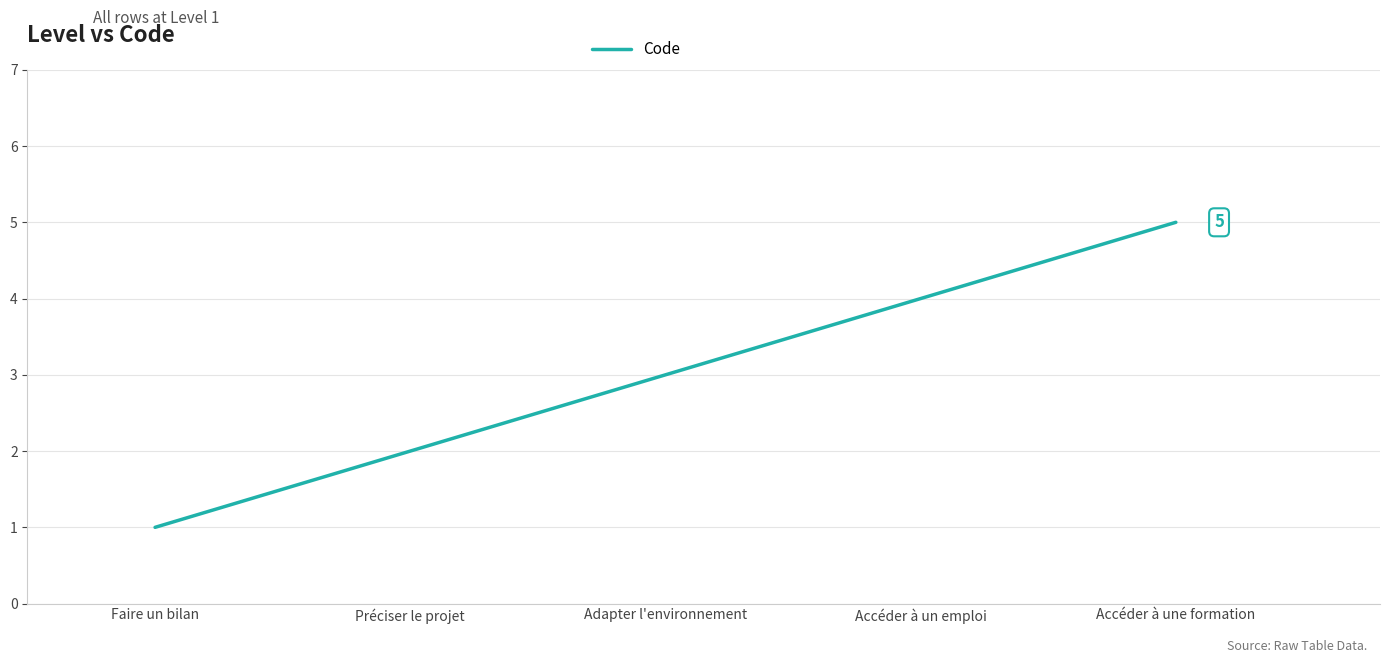

What is the difference between the second highest and minimum values?

3